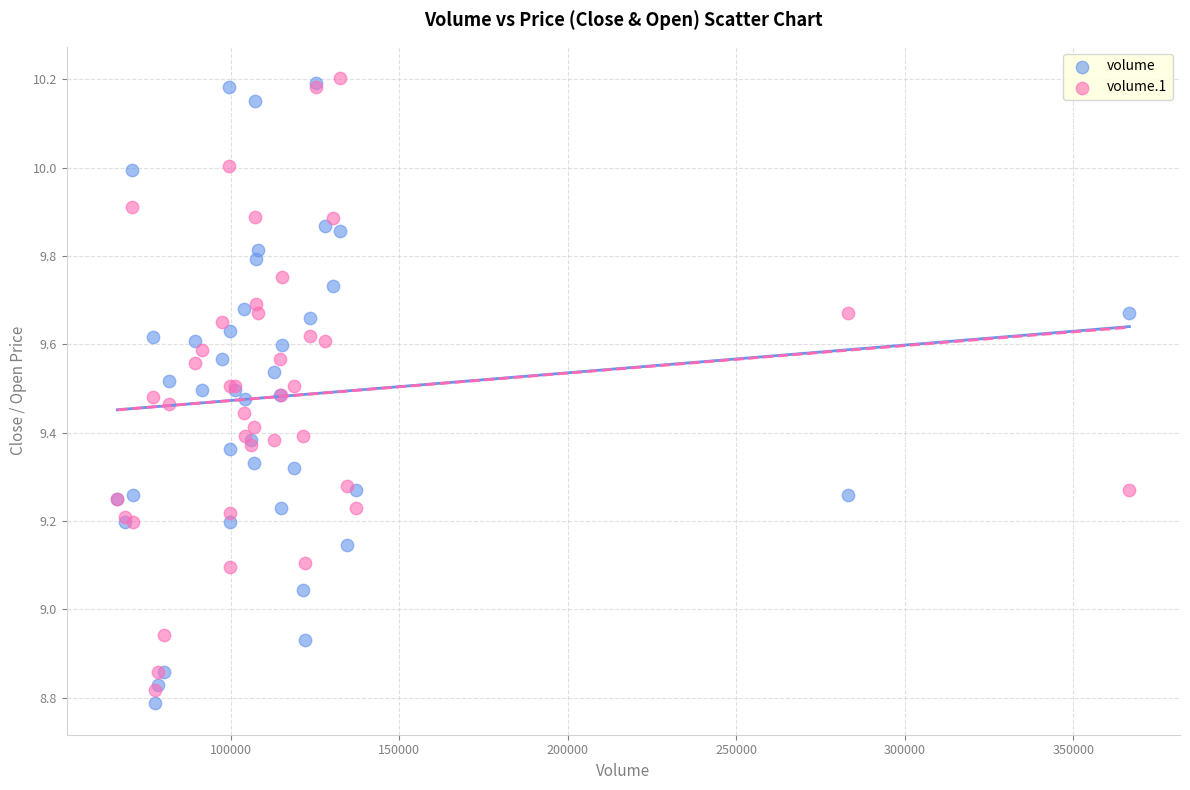

Which series has the largest Y range (max minus min)?

volume